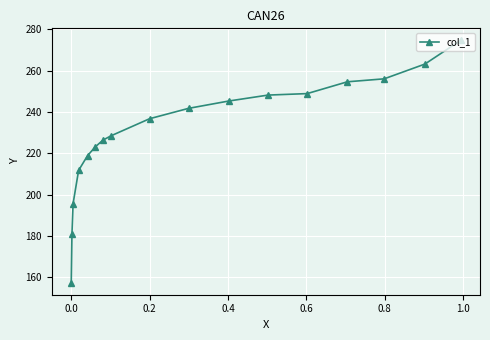

Reading left to right, what are all the values shown in this chart?

157.4	181.0	195.6	211.7	218.9	223.2	226.4	228.5	236.8	241.8	245.4	248.2	248.9	254.6	256.1	263.2	274.7